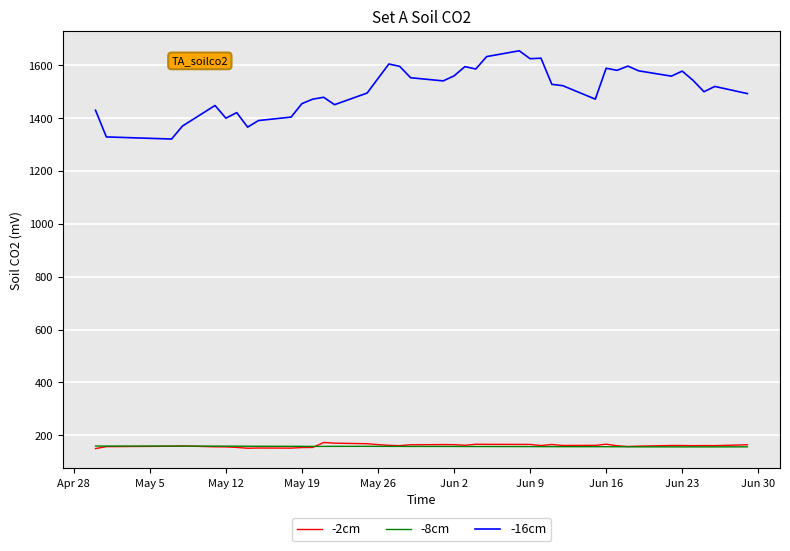

Which series has the largest total across all categories?

-16cm